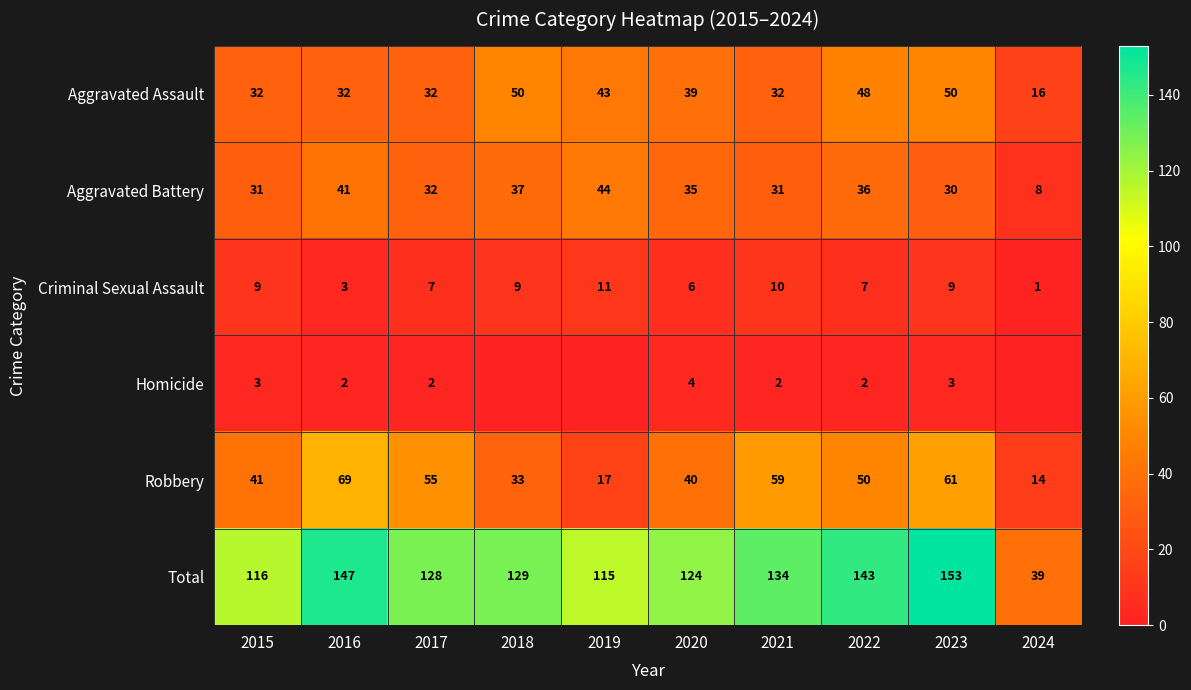

At which label does Criminal Sexual Assault reach its peak?

2019